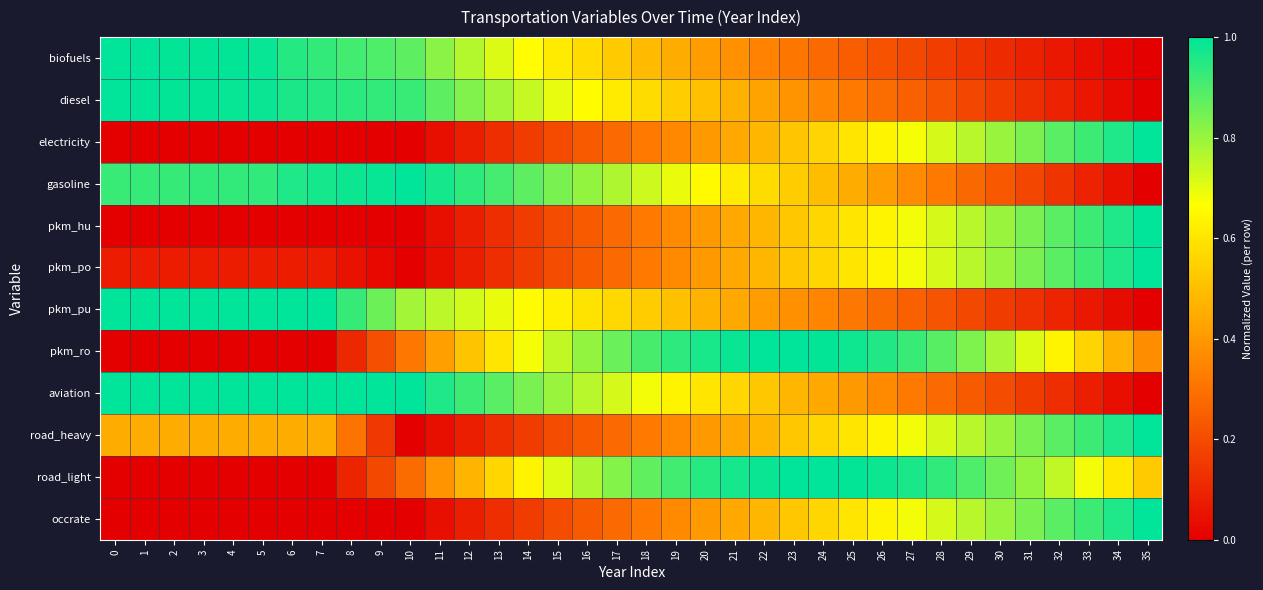

Rank the series at 28 from highest to lowest value.

road_light, pkm_ro, road_heavy, pkm_hu, occrate, pkm_po, electricity, gasoline, aviation, pkm_pu, diesel, biofuels